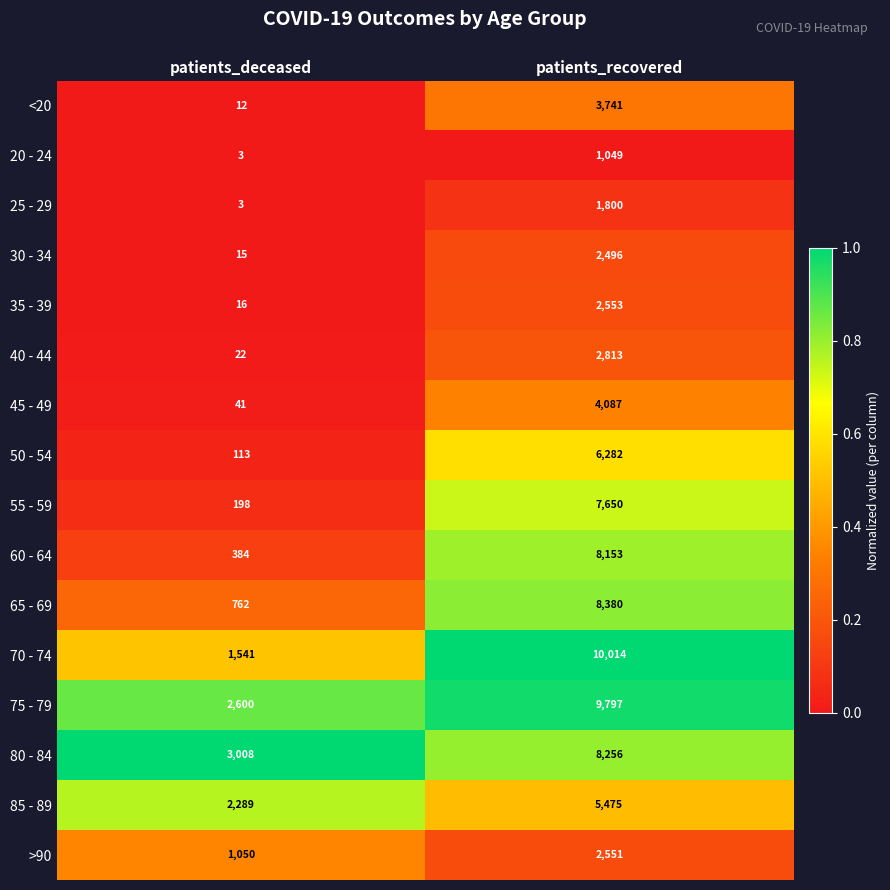

What is the highest value of the 30 - 34 series?

2496